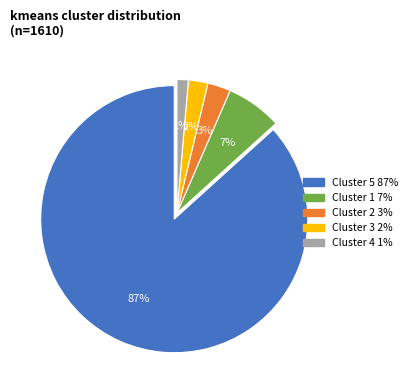

Does any single category account for the majority?

Yes